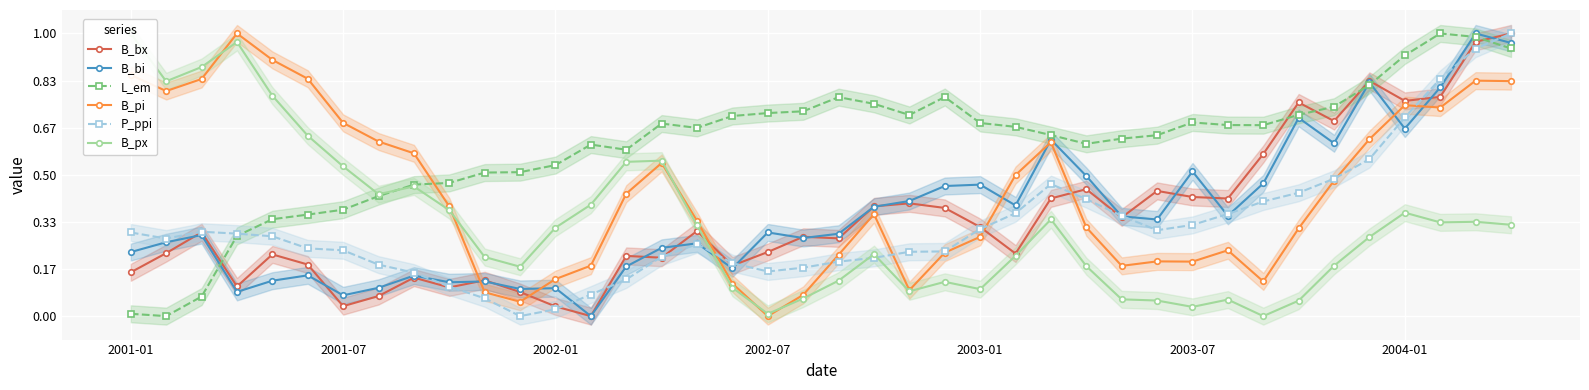

Which series has the largest total across all categories?

L_em